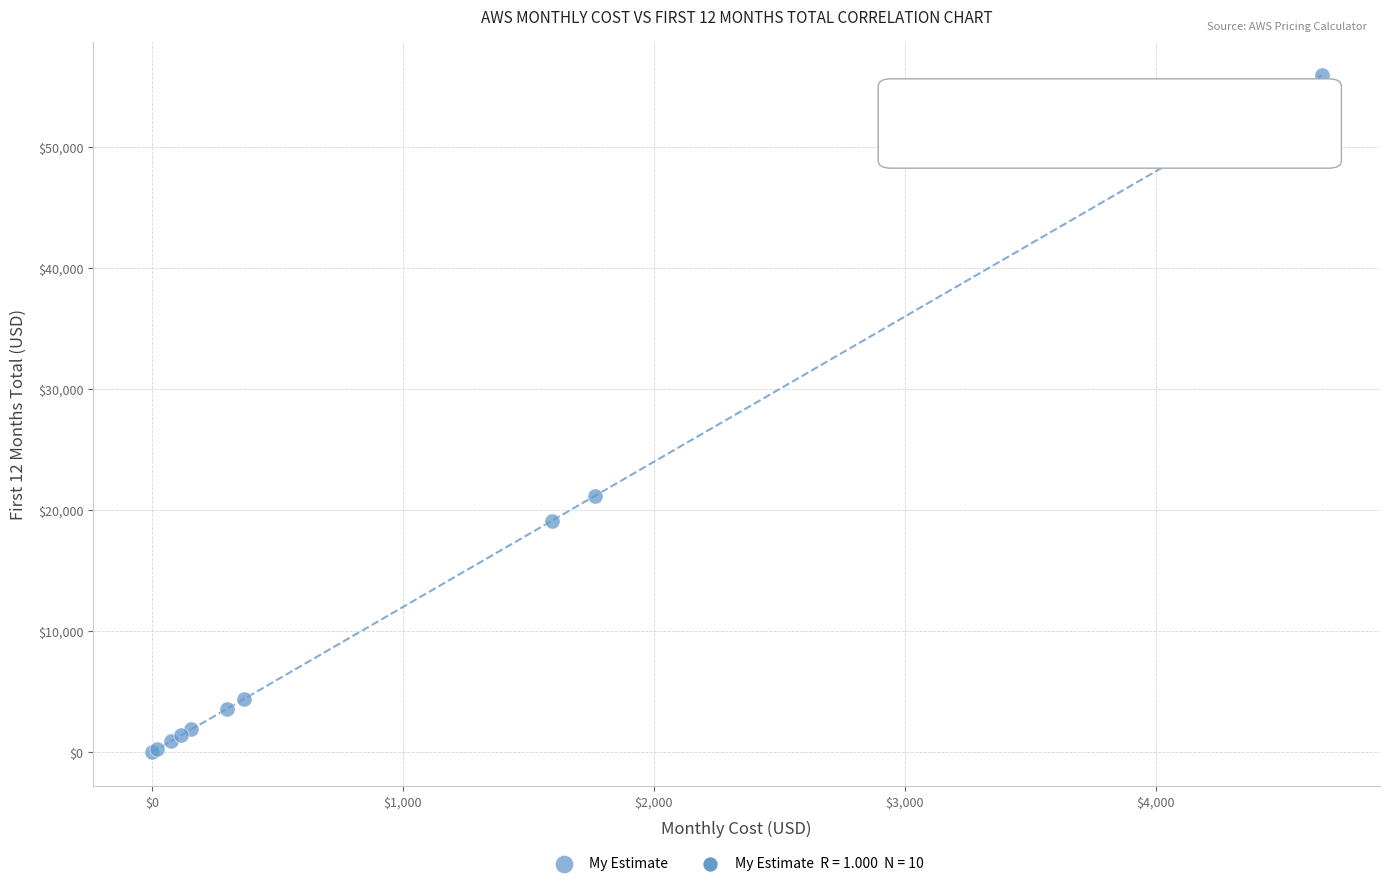

What Y value in the scatter plot is closest to 27962?

21211.0